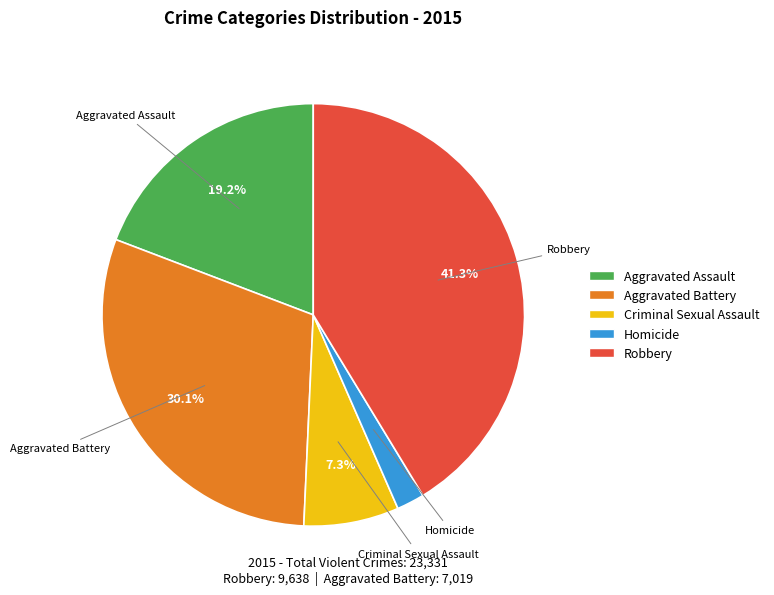

Which slice is the largest?

Robbery